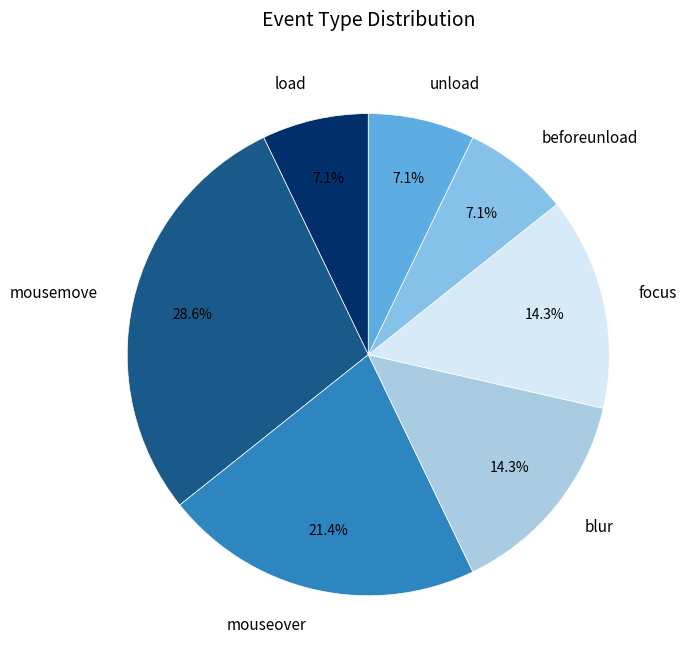

Do load and mousemove together represent more than half of the pie?

No